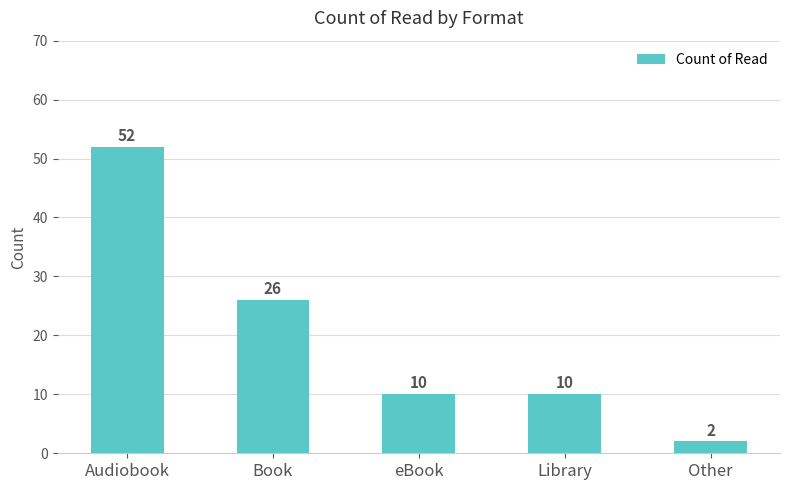

Is it true that the value at Book is 45?

False